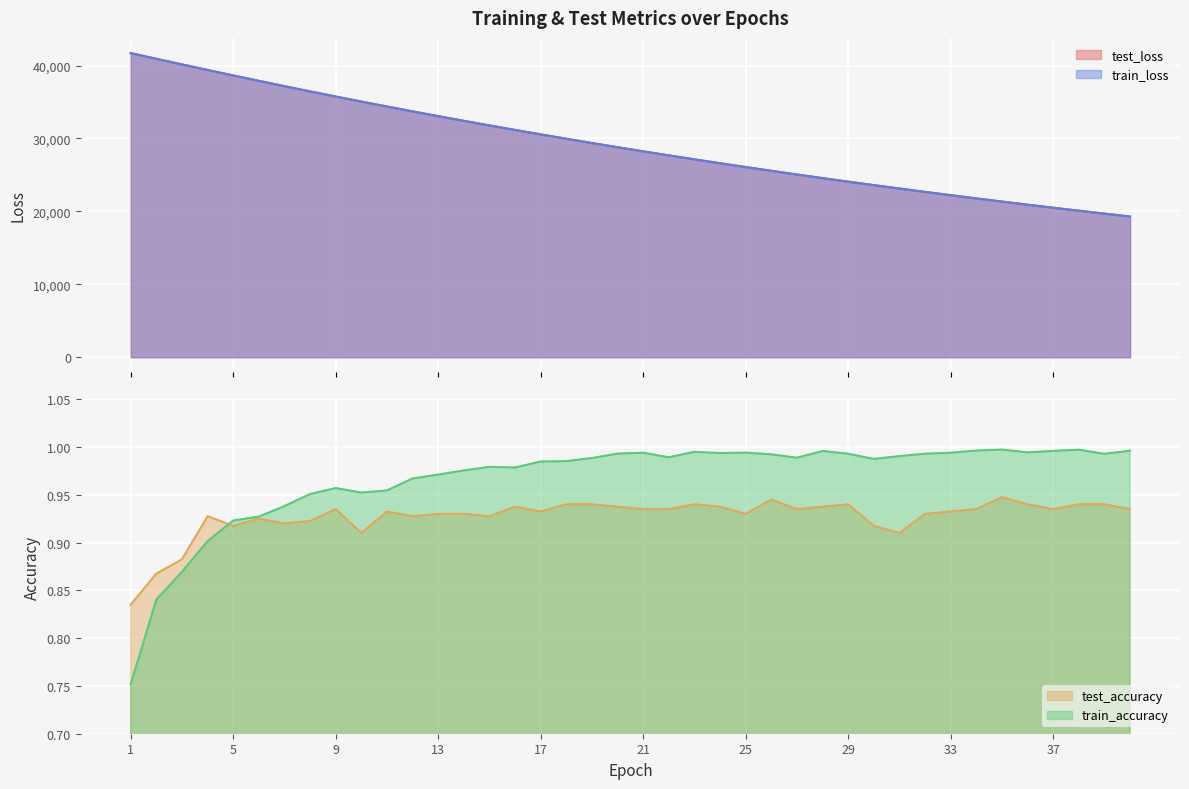

How many test_accuracy values are between 0 and 1?

40